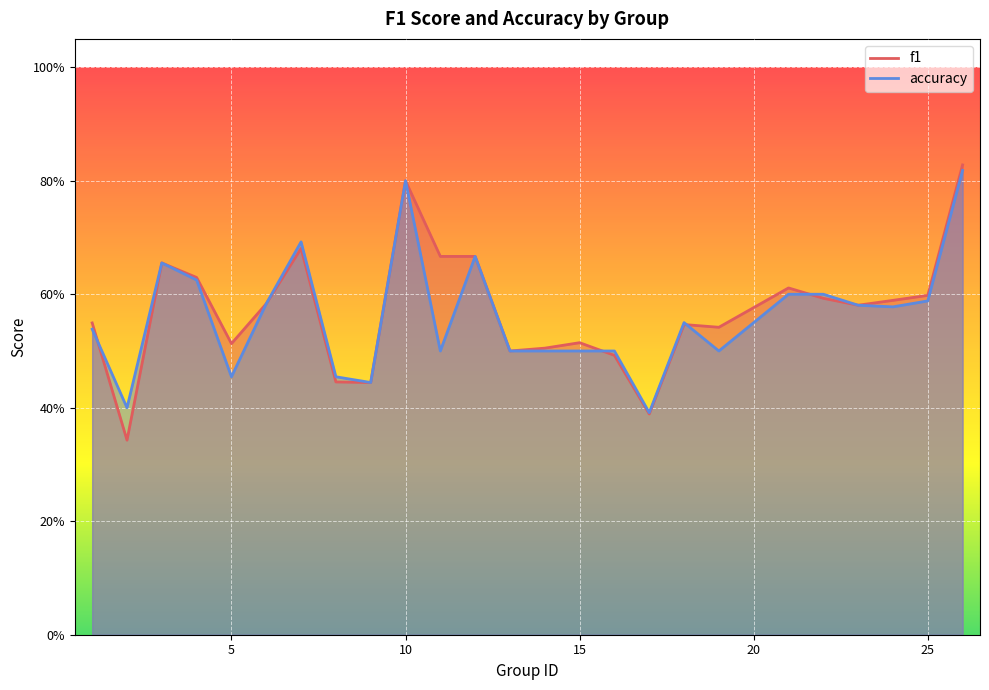

Which series has the largest total across all categories?

f1